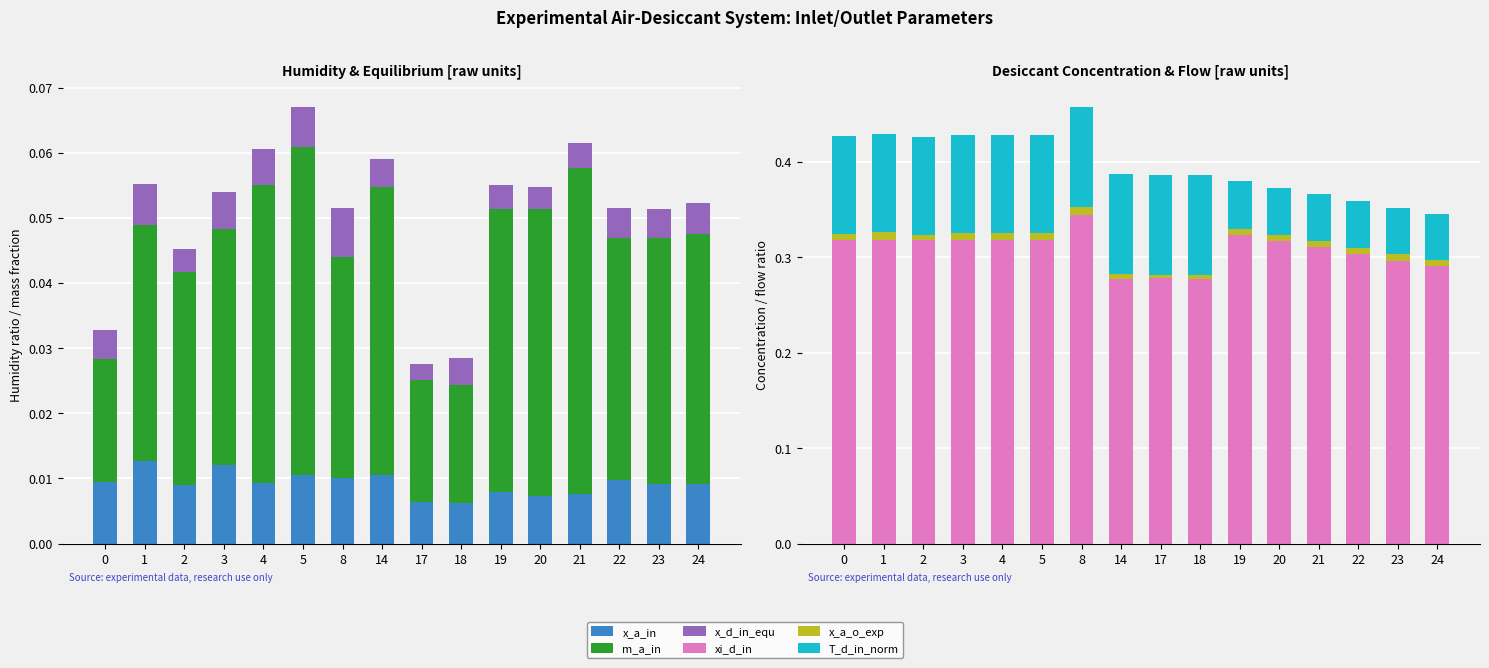

What is the maximum value shown in the chart?

0.3